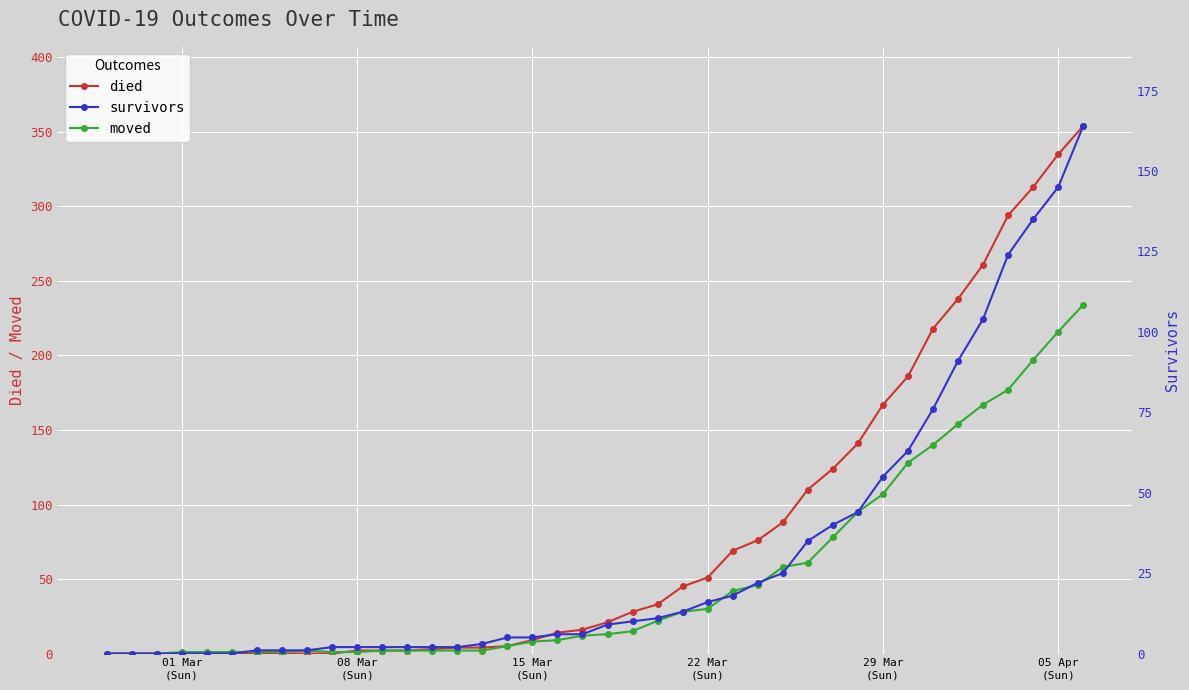

True or false: moved and died intersect in this chart.

True